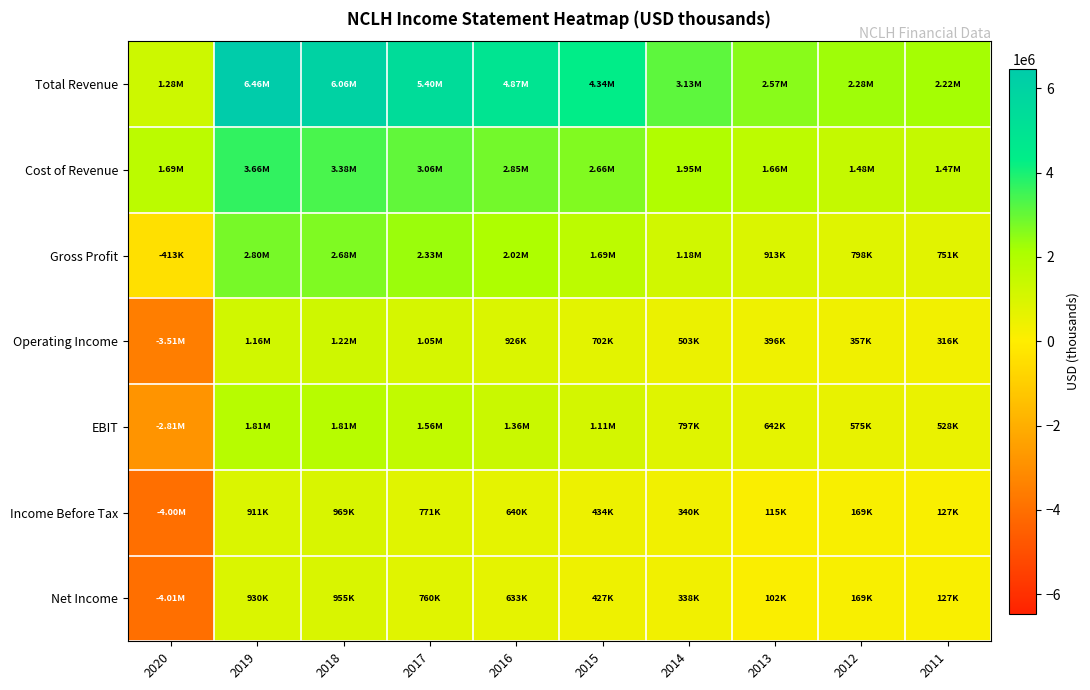

Which series has the largest total across all categories?

Total Revenue